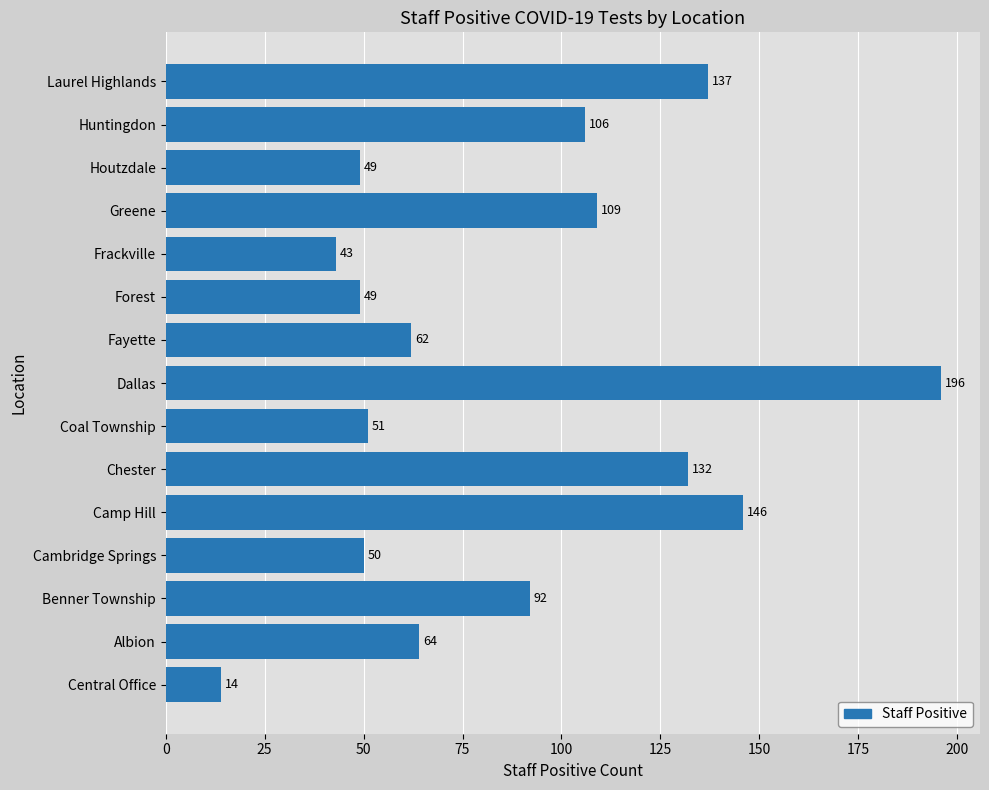

The chart shows a value of 58 at Laurel Highlands. True or false?

False